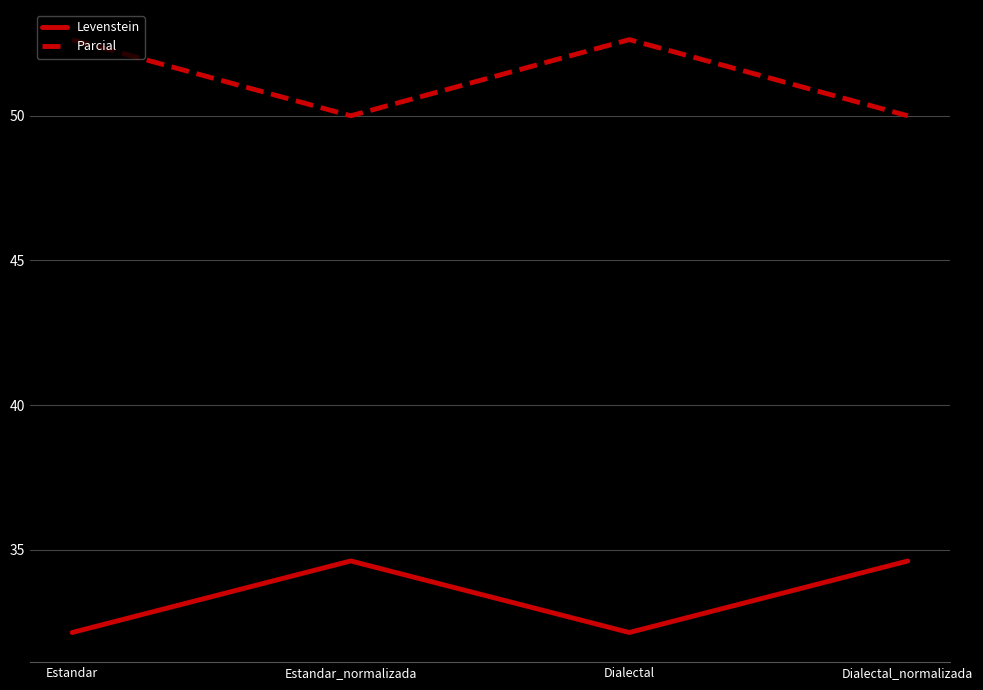

What is the difference between the Parcial values at Dialectal_normalizada and Estandar?

2.6